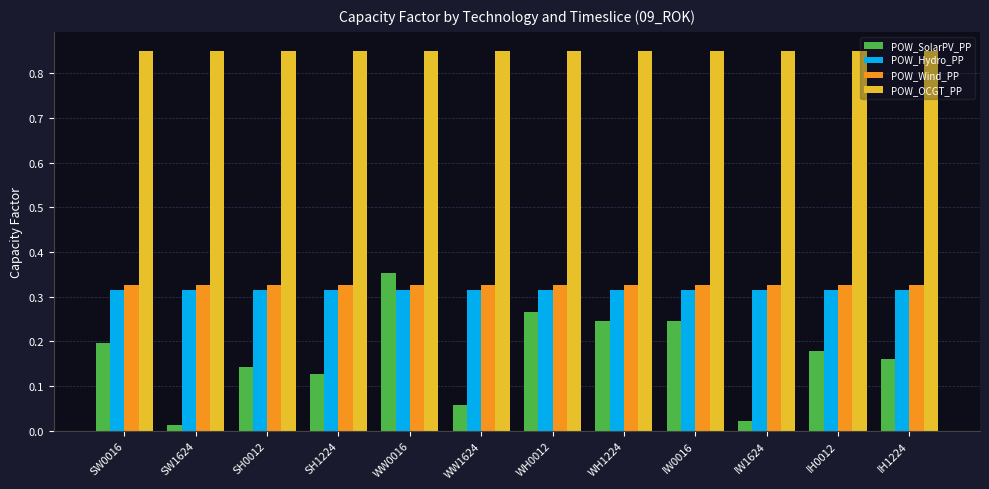

How many groups of bars are there?

12